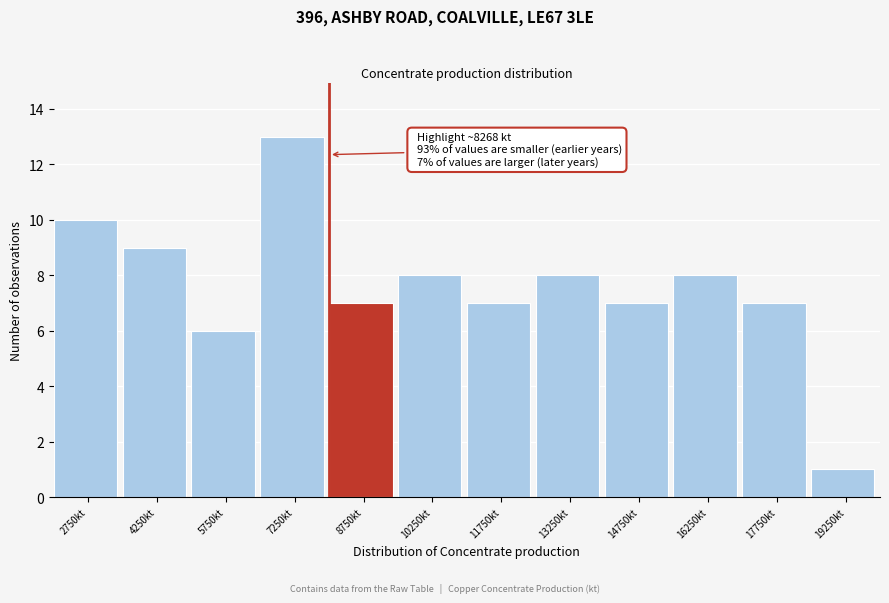

Over which range of the x-axis is the bar tallest?

6500 to 8000